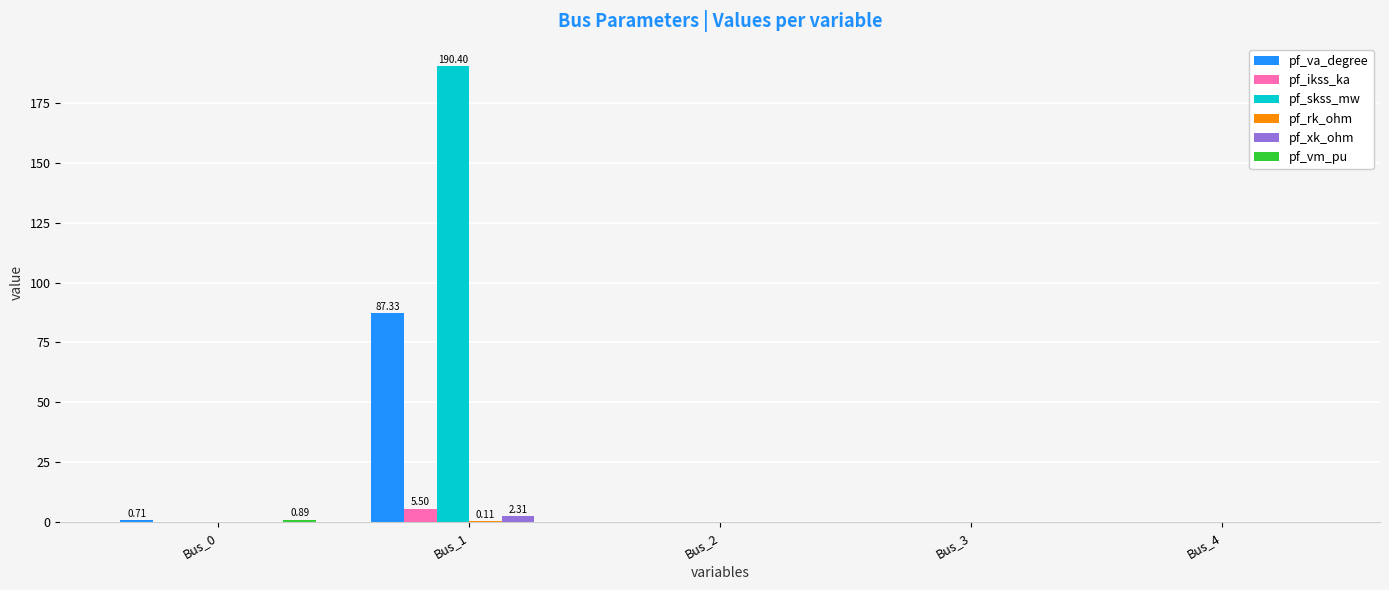

How many groups of bars are there?

5